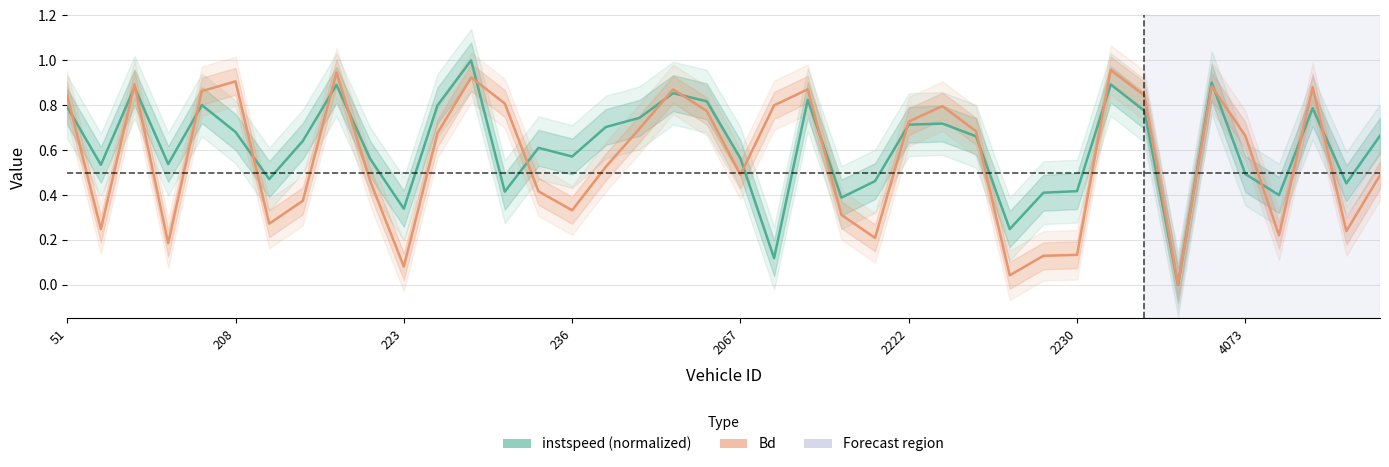

Which series has the largest total across all categories?

instspeed (normalized)